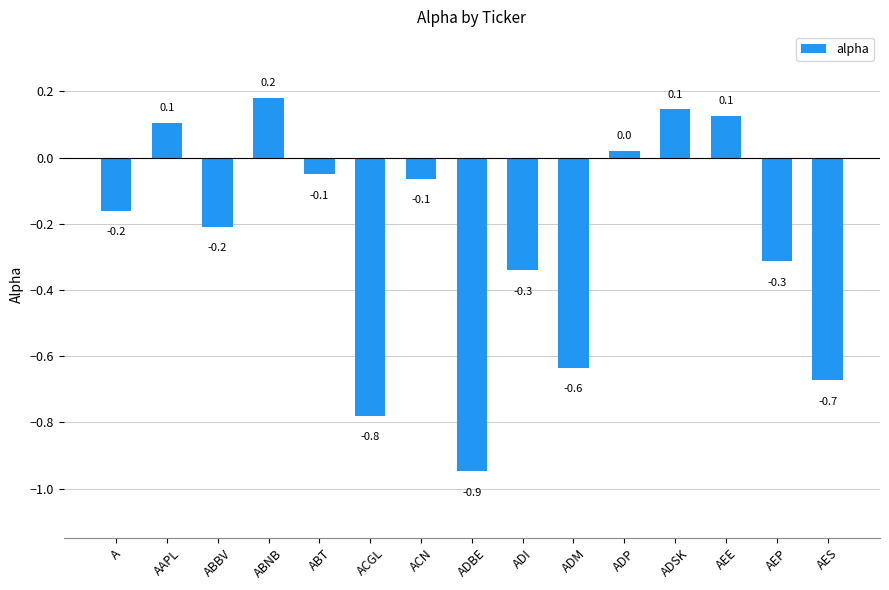

What is the greatest value displayed?

0.2